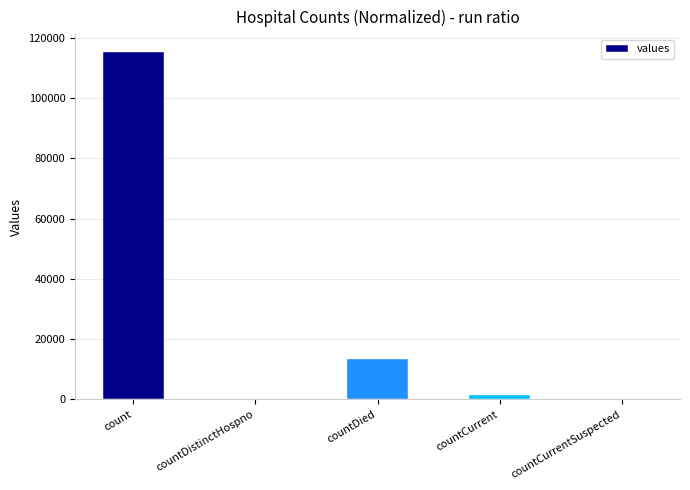

Between countCurrentSuspected and countCurrent, which is larger?

countCurrent